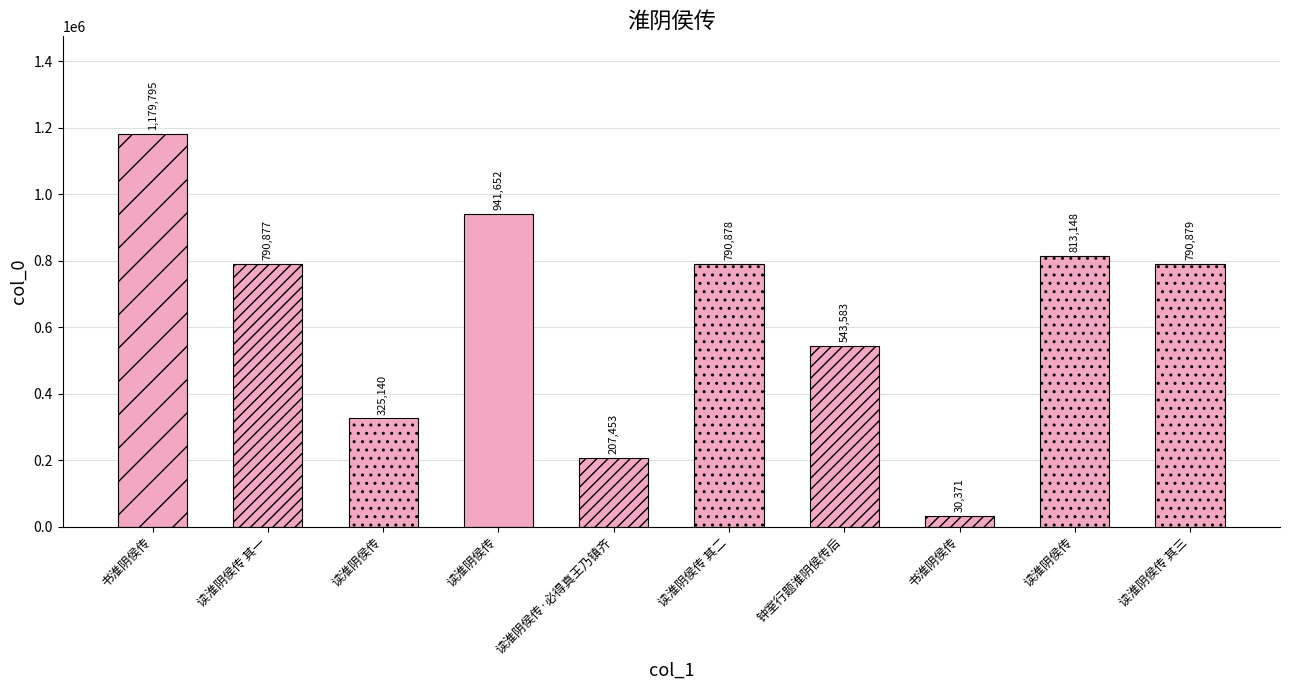

How many data points does each series have?

10